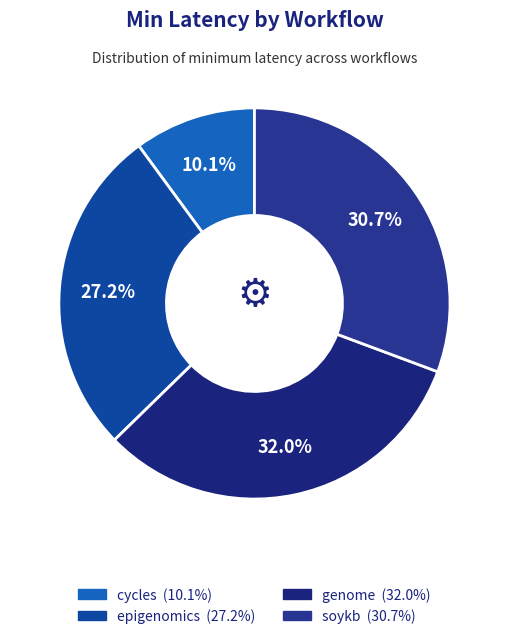

To the nearest percent, what percentage of the pie is epigenomics?

27%